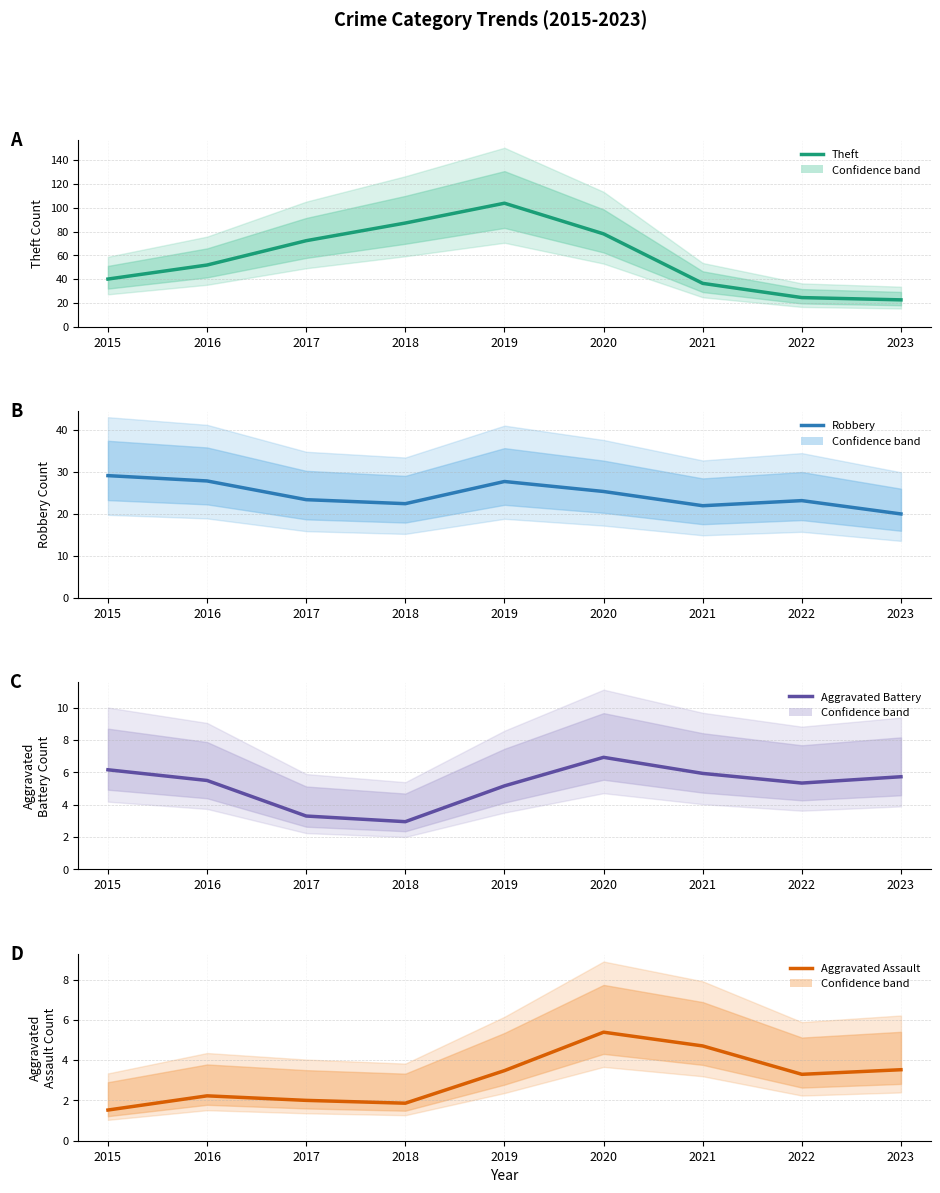

How many categories are shown in the chart?

9